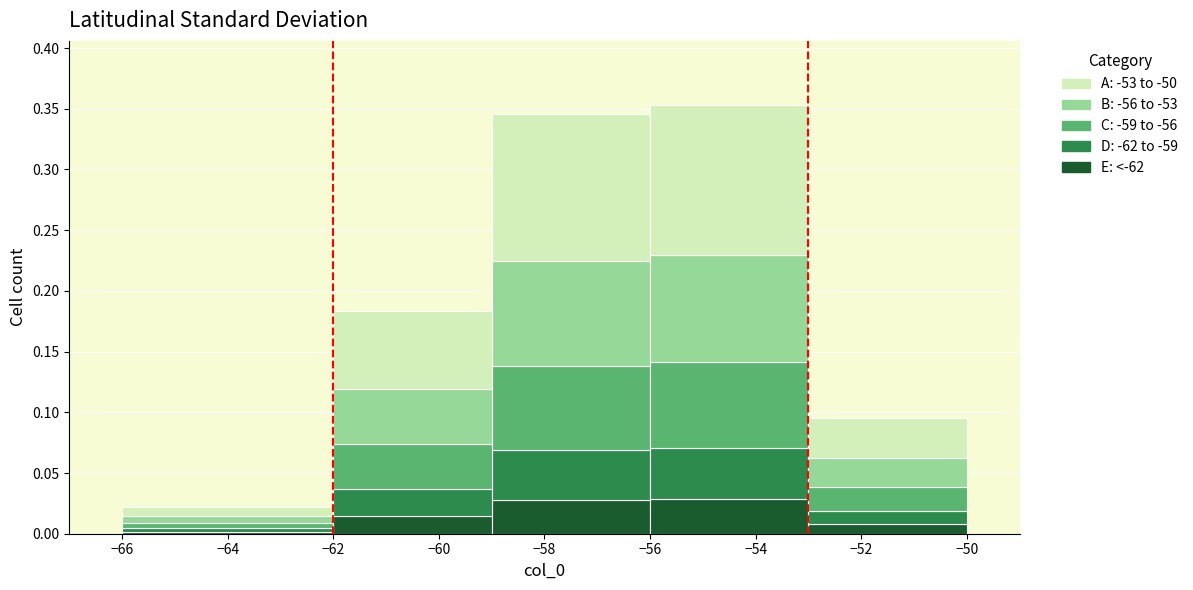

Reading left to right, list every stacked bar in this chart as the range it spans on the x-axis followed by its total height. The values are not printed on the chart, so give them approximately, as read against the axis.

-66 to -62: 0.020
-62 to -59: 0.185
-59 to -56: 0.345
-56 to -53: 0.355
-53 to -50: 0.095